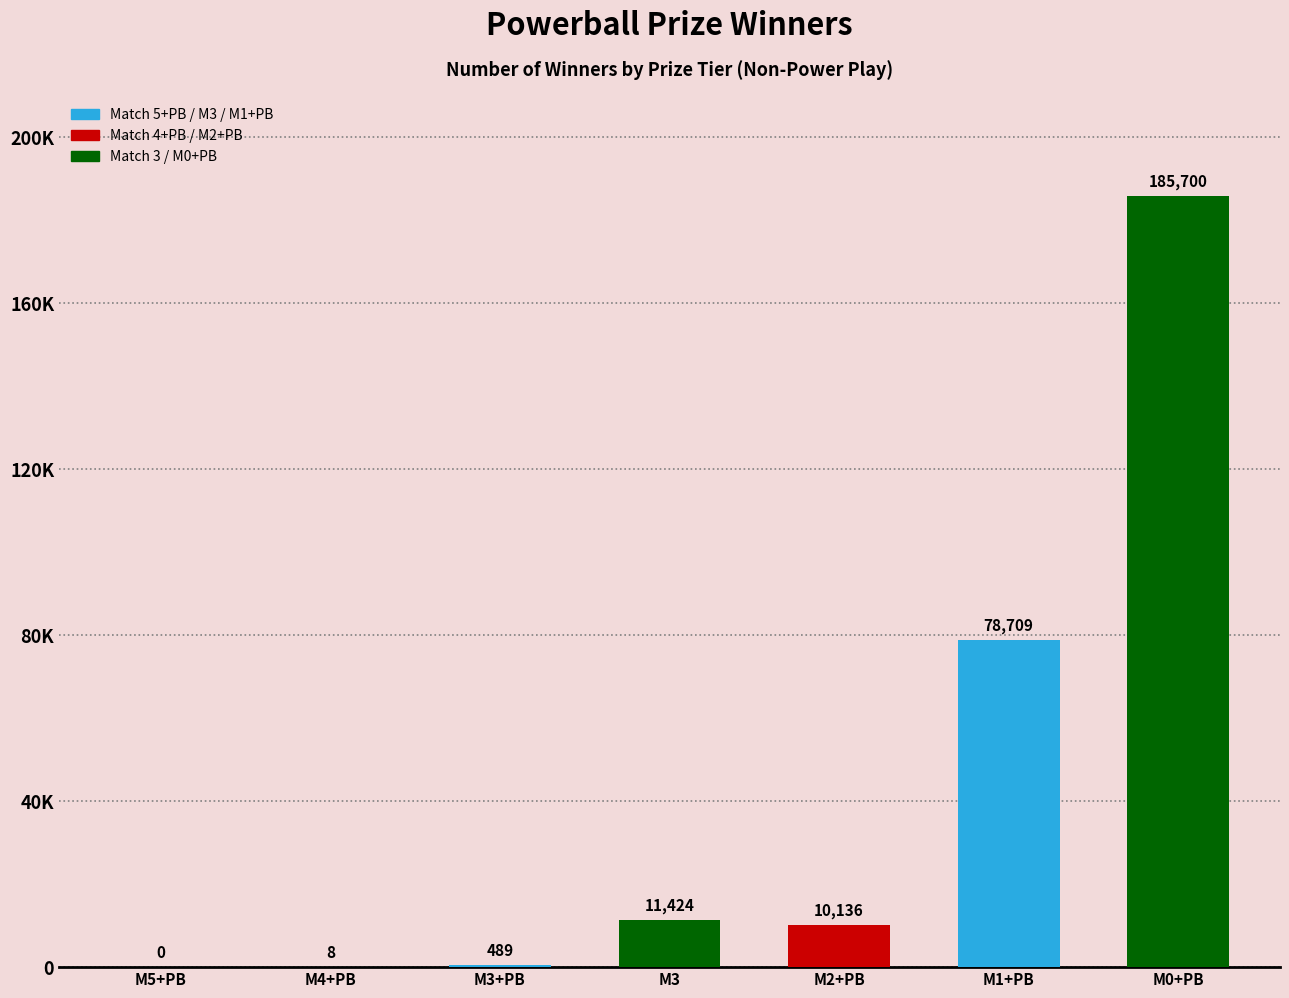

Where does the data first go above 10136?

Match 3